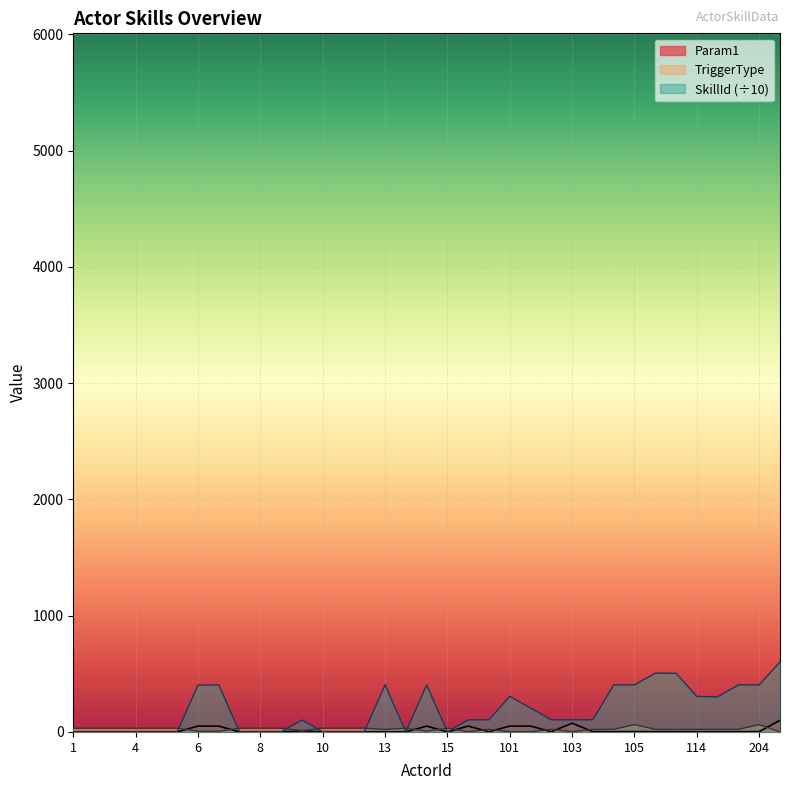

How many interior local peaks does the Param1 series have?

6